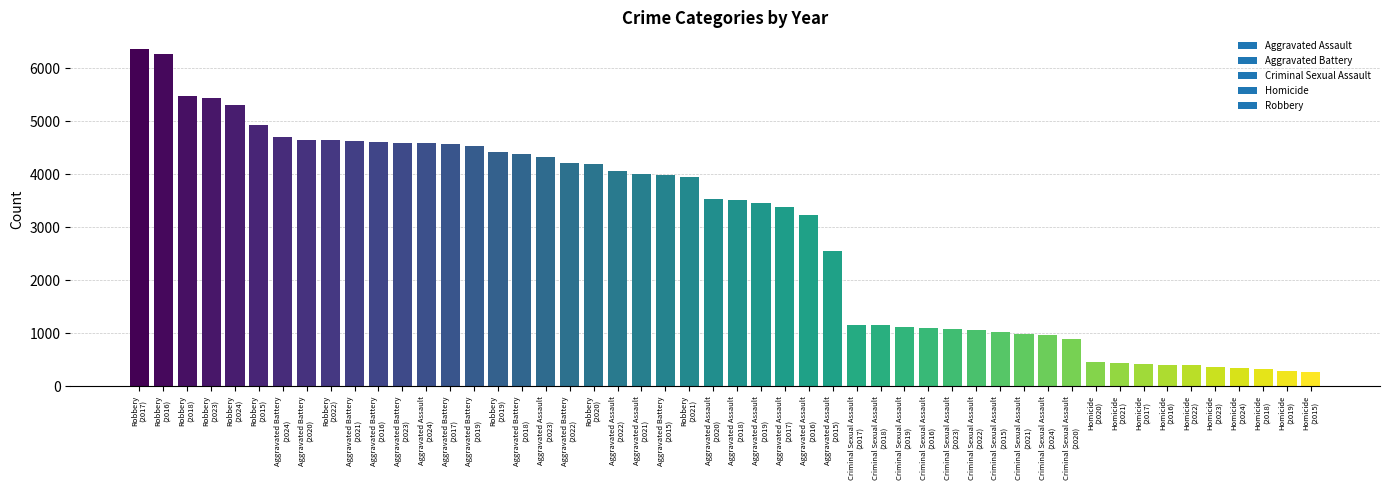

What is the greatest value displayed?

6358